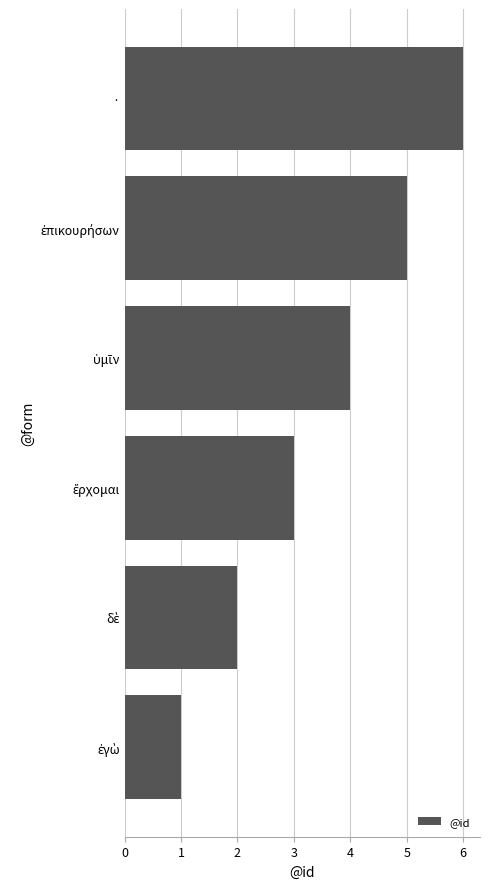

What is the maximum value shown in the chart?

6